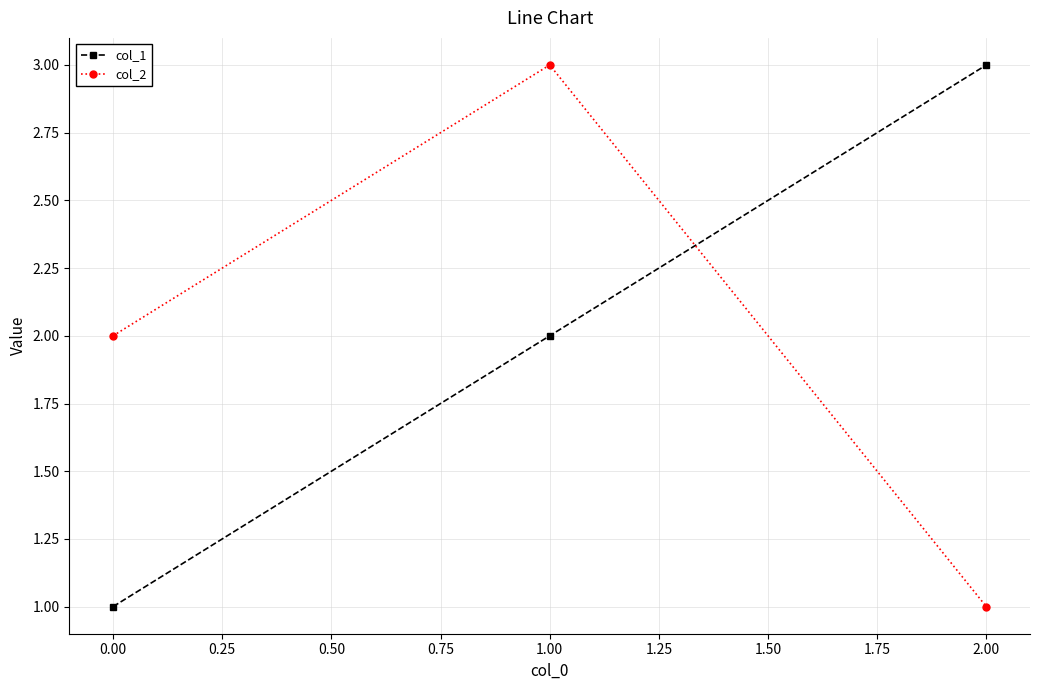

Rank the series at 1.00 from lowest to highest value.

col_1, col_2